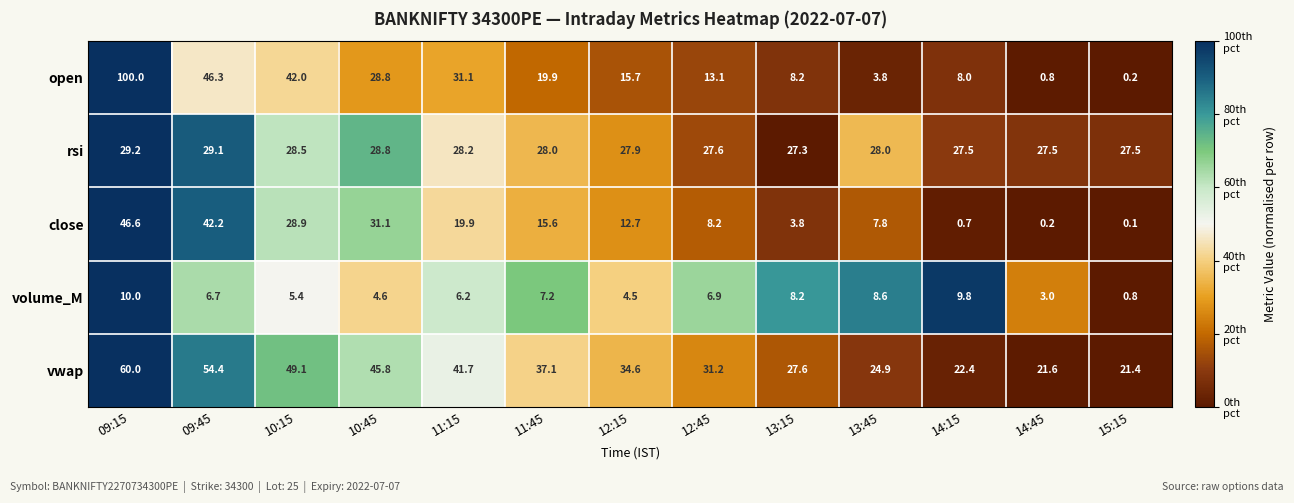

Which series has the largest total across all categories?

vwap